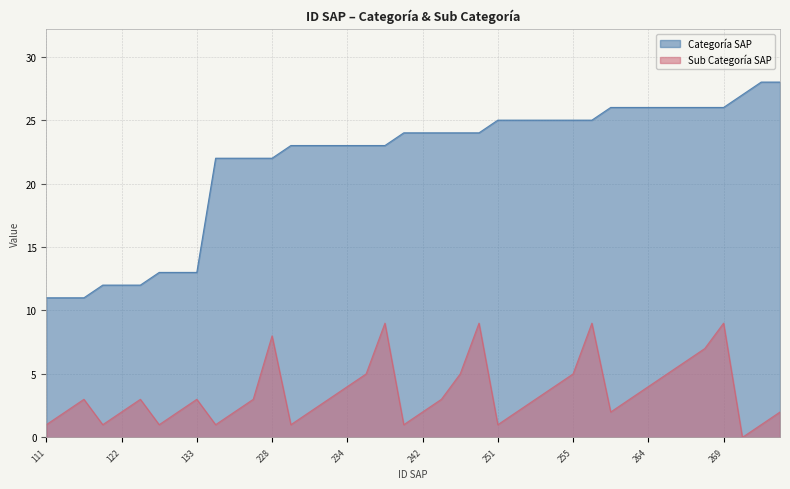

Reading left to right, extract all data points from this chart.

Categoría SAP: 111=11	112=11	113=11	121=12	122=12	123=12	131=13	132=13	133=13	221=22	222=22	223=22	228=22	231=23	232=23	233=23	234=23	235=23	239=23	241=24	242=24	243=24	245=24	249=24	251=25	252=25	253=25	254=25	255=25	259=25	262=26	263=26	264=26	265=26	266=26	267=26	269=26	270=27	281=28	282=28
Sub Categoría SAP: 111=1	112=2	113=3	121=1	122=2	123=3	131=1	132=2	133=3	221=1	222=2	223=3	228=8	231=1	232=2	233=3	234=4	235=5	239=9	241=1	242=2	243=3	245=5	249=9	251=1	252=2	253=3	254=4	255=5	259=9	262=2	263=3	264=4	265=5	266=6	267=7	269=9	270=0	281=1	282=2